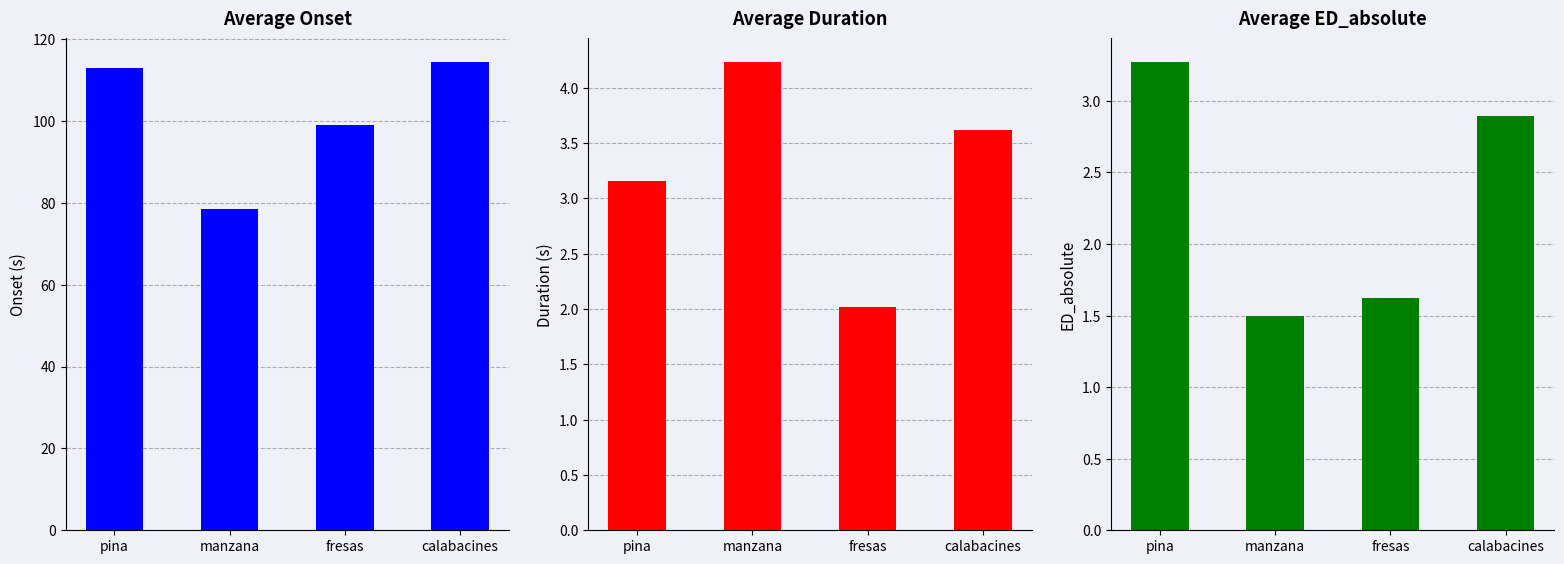

Which series has the largest range (max minus min)?

Average Onset